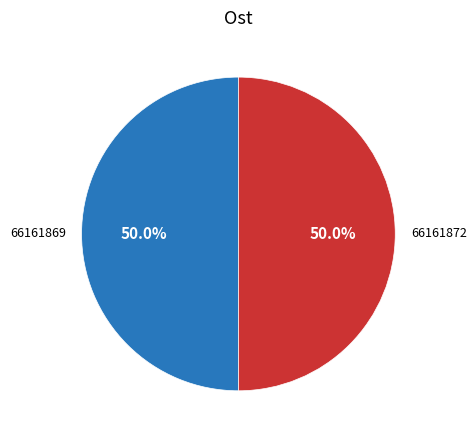

What is the ratio of the value at 66161869 to the value at 66161872?

1.0